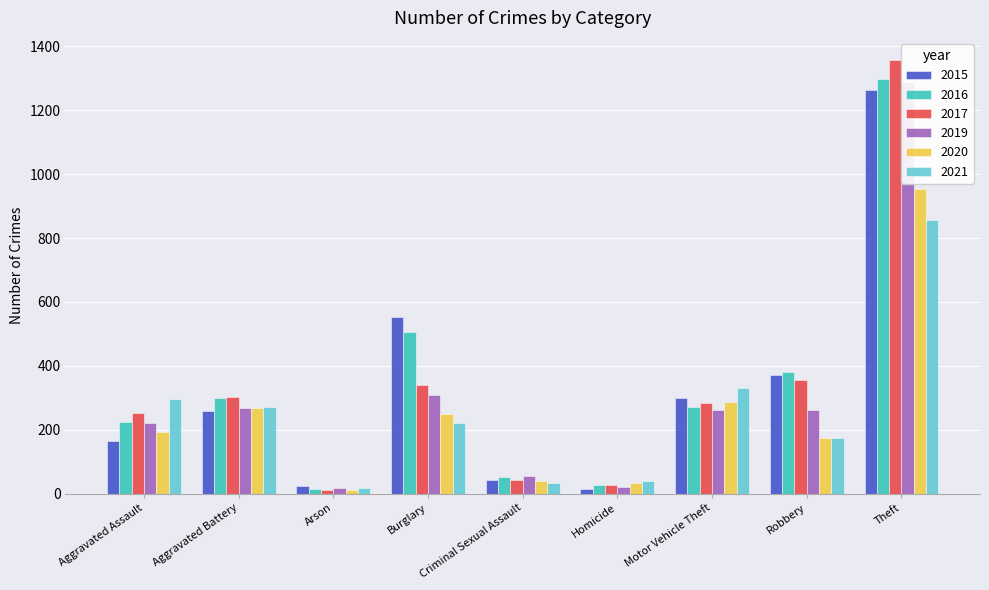

Are the bars horizontal?

No